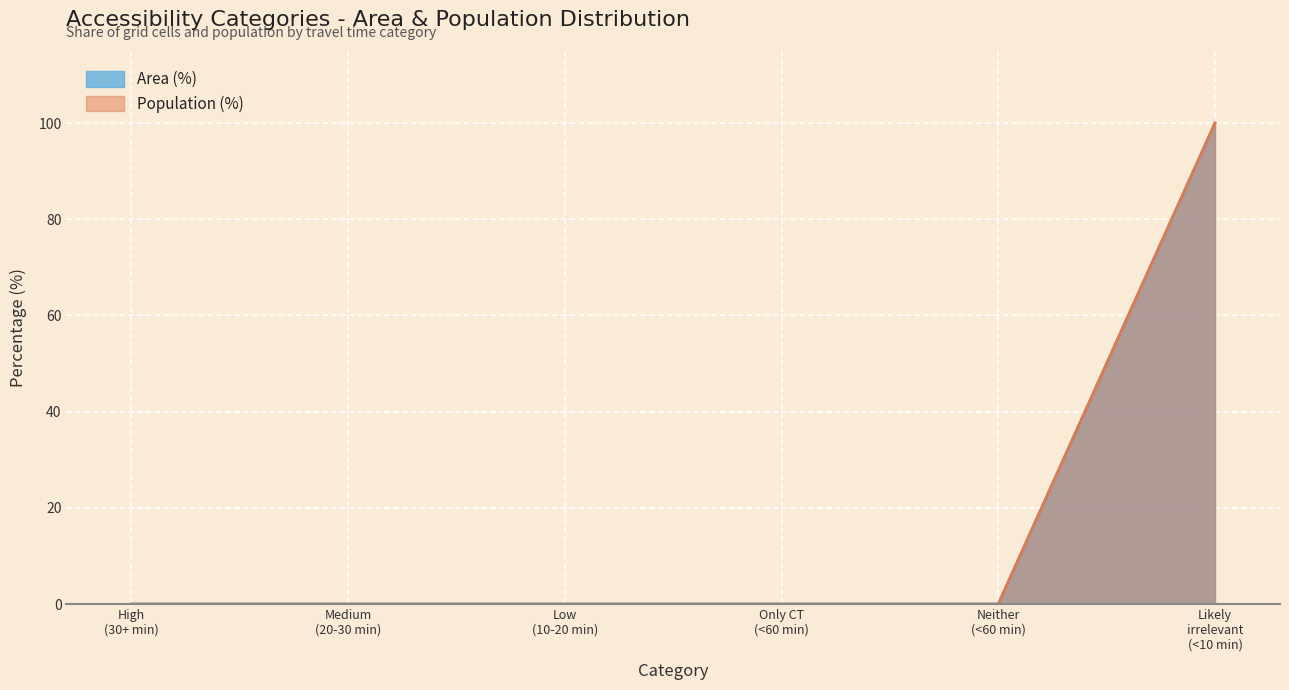

True or false: Population (%) and Area (%) cross at least once.

False